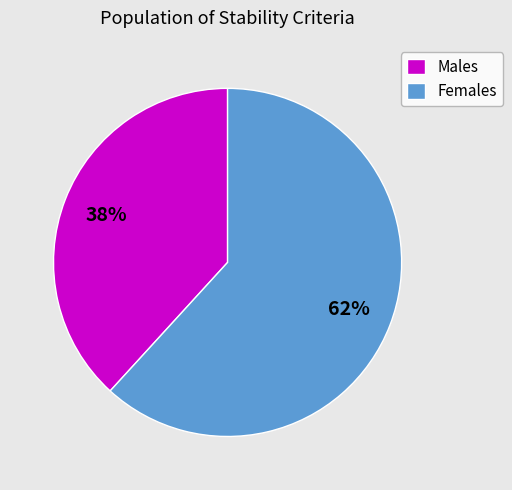

True or false: Males accounts for 38% of the total.

True